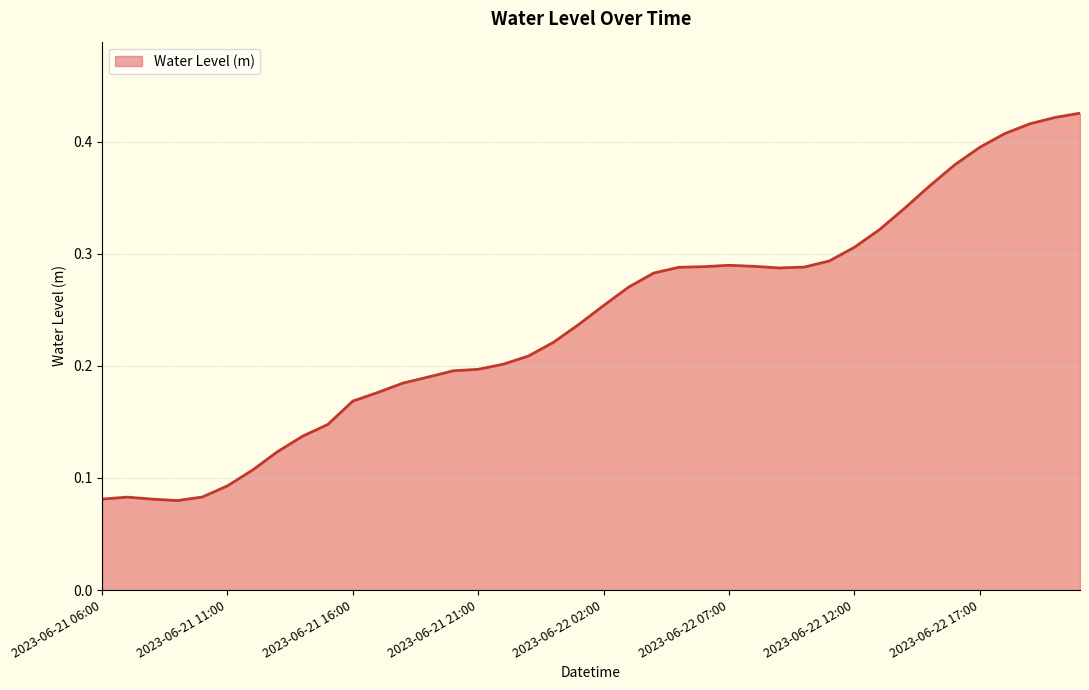

Reading right to left, extract all data points from this chart.

0.4	0.4	0.4	0.4	0.4	0.4	0.4	0.3	0.3	0.3	0.3	0.3	0.3	0.3	0.3	0.3	0.3	0.3	0.3	0.3	0.2	0.2	0.2	0.2	0.2	0.2	0.2	0.2	0.2	0.2	0.1	0.1	0.1	0.1	0.1	0.1	0.1	0.1	0.1	0.1